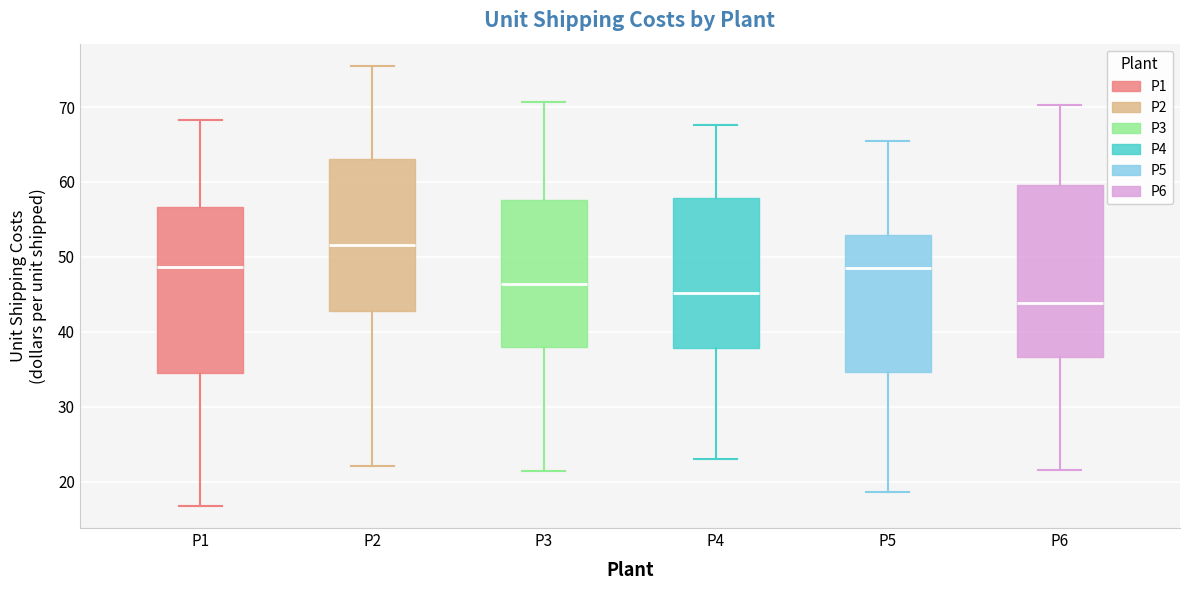

Which box has the lowest median line?

P6